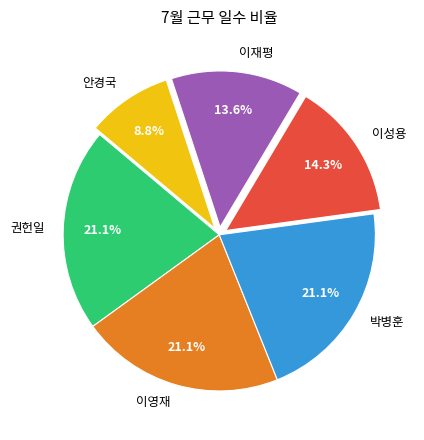

Do 안경국 and 이성용 together represent more than half of the pie?

No